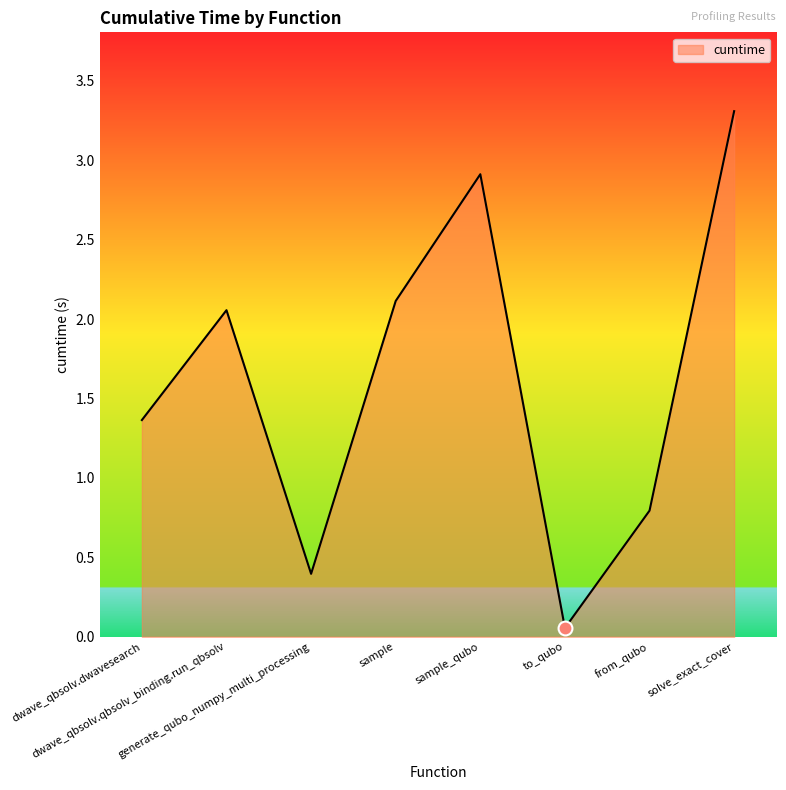

What is the sum of all values?

13.0